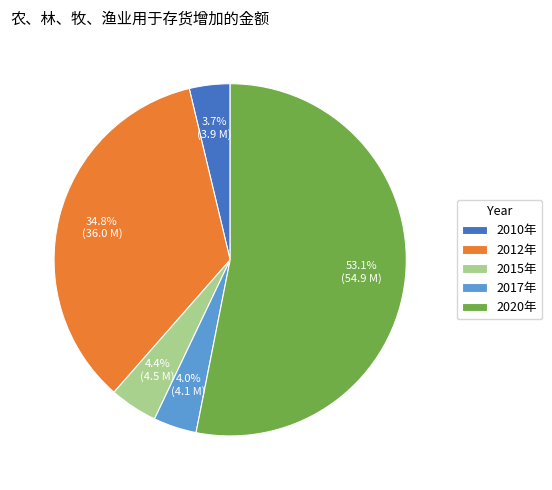

Approximately how many times larger is the value at 2010年 compared to 2017年?

0.9